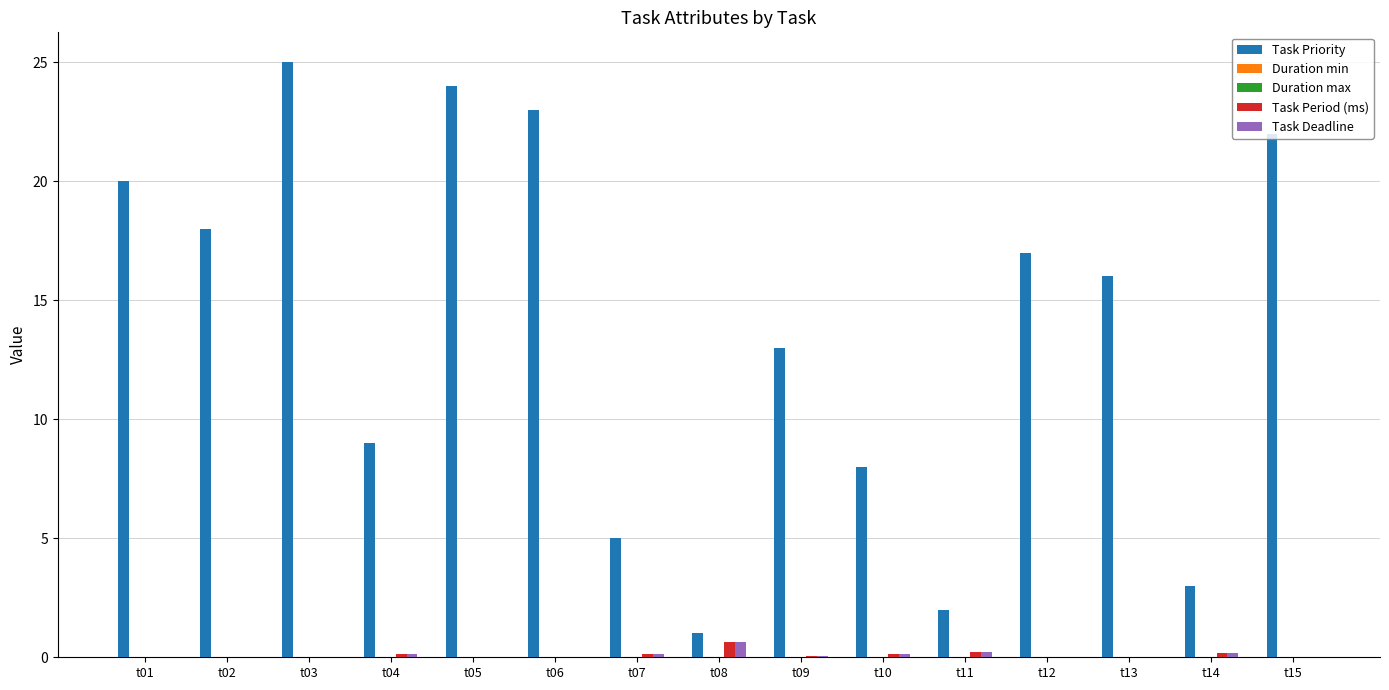

Are the bars grouped side by side (vs. stacked)?

Yes